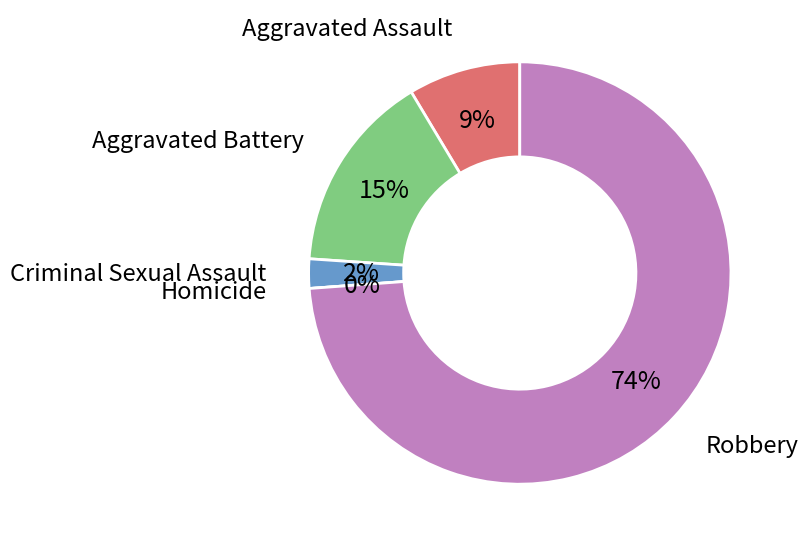

Is it true that Aggravated Assault is 1% of the pie?

False